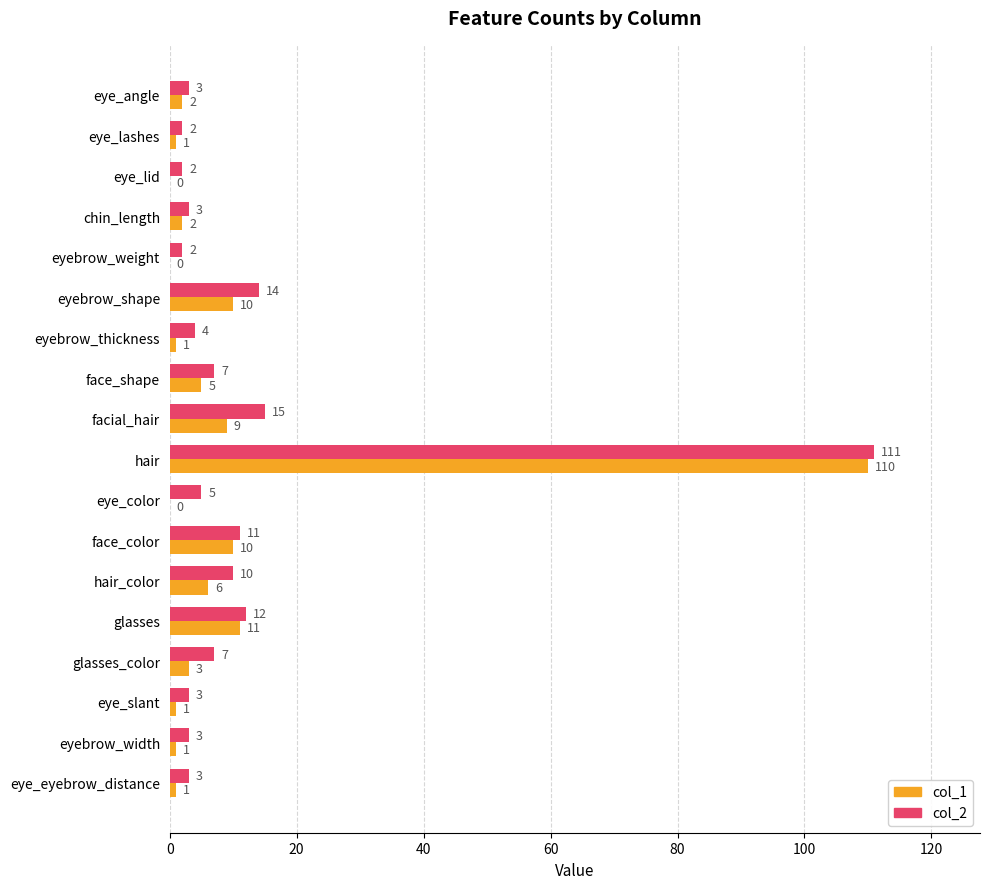

Which series has the largest total across all categories?

col_2